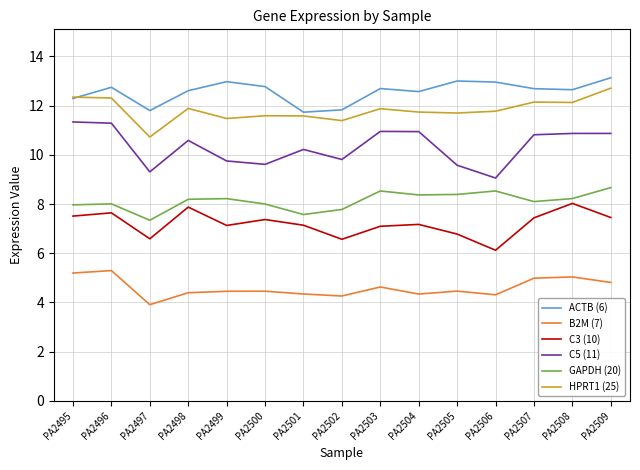

True or false: HPRT1 (25) and C3 (10) intersect in this chart.

False